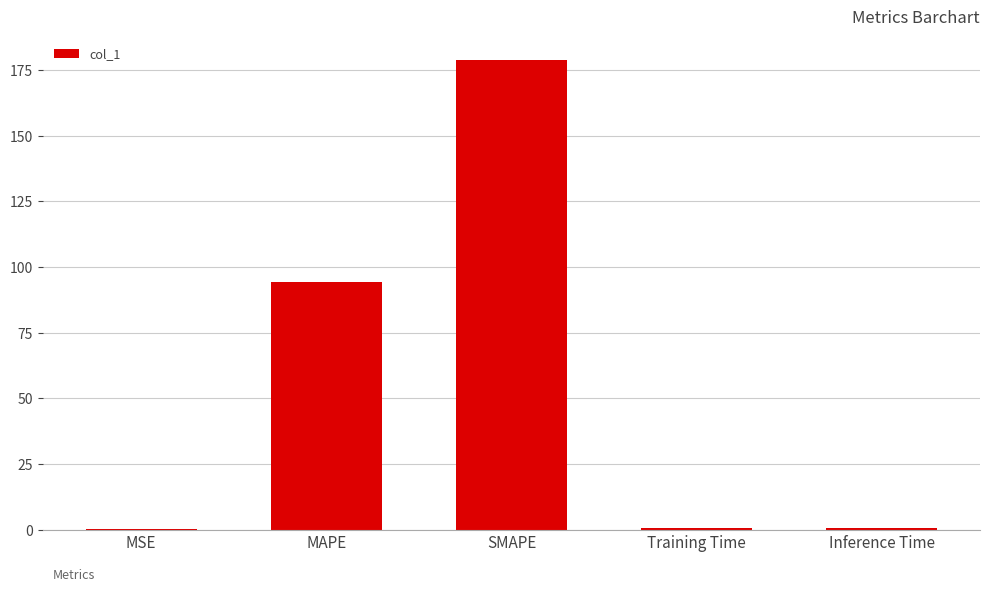

Between MAPE and Inference Time, which is larger?

MAPE